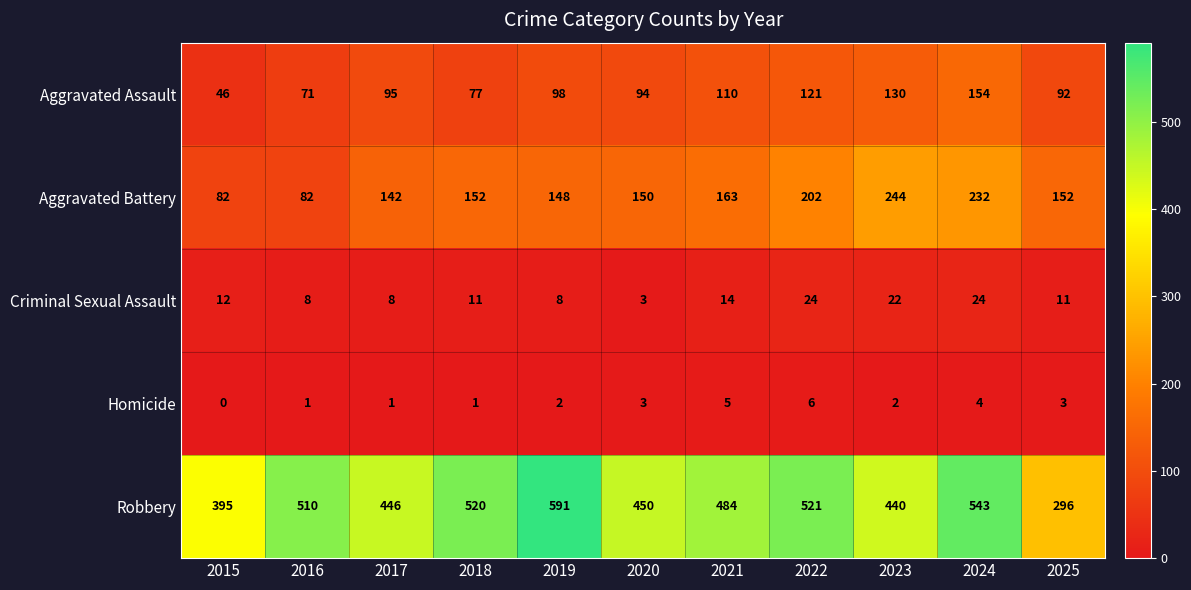

What is the sum of all Criminal Sexual Assault values?

145